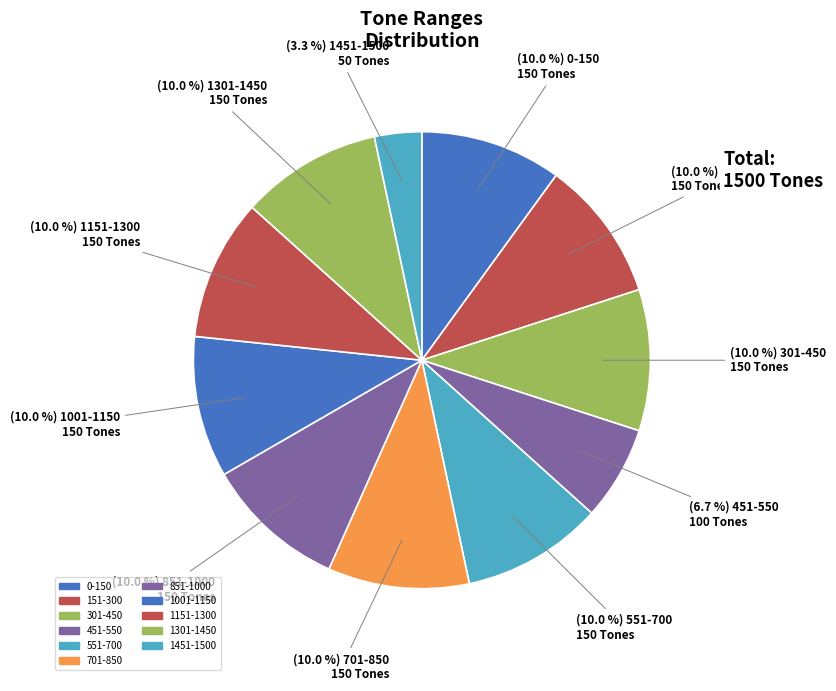

Count the number of slices in the pie.

11